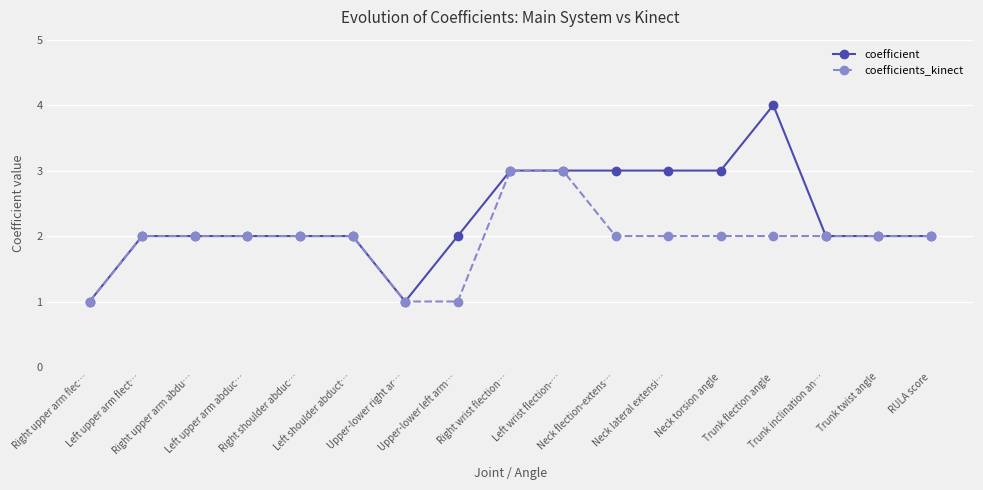

List the series in order of their peak value, highest first.

coefficient, coefficients_kinect